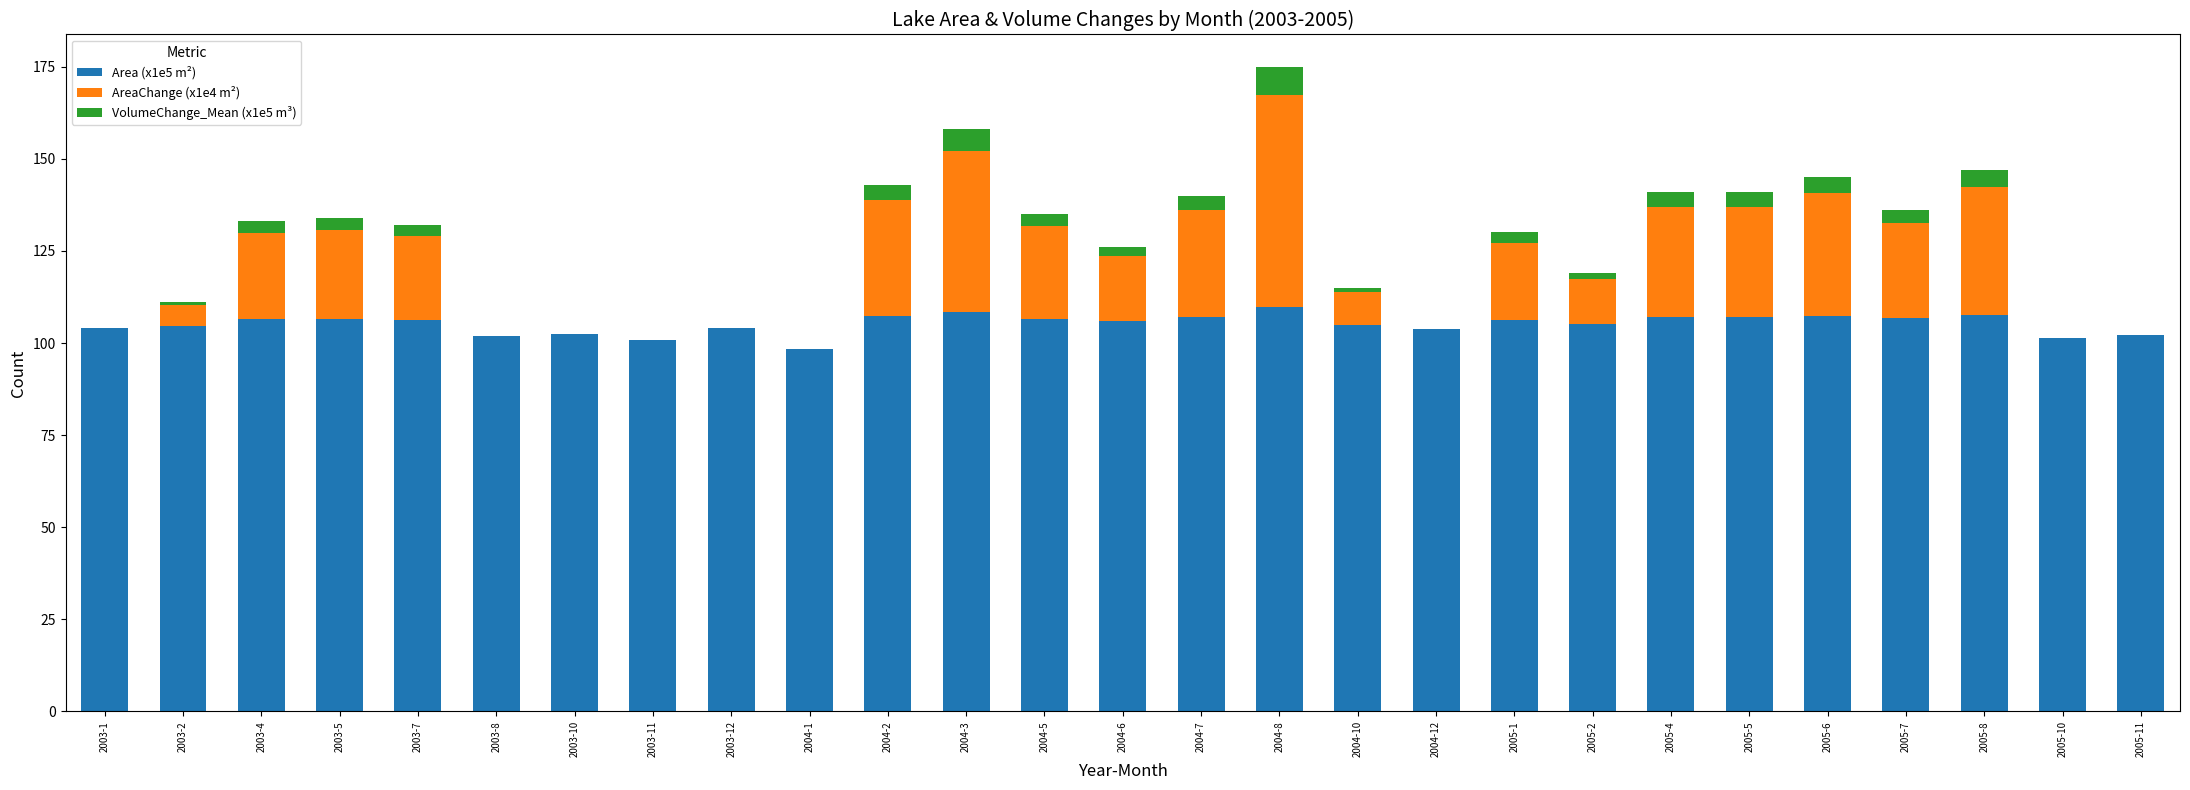

The value of Area (x1e5 m²) at 2003-5 is 106.5. True or false?

True